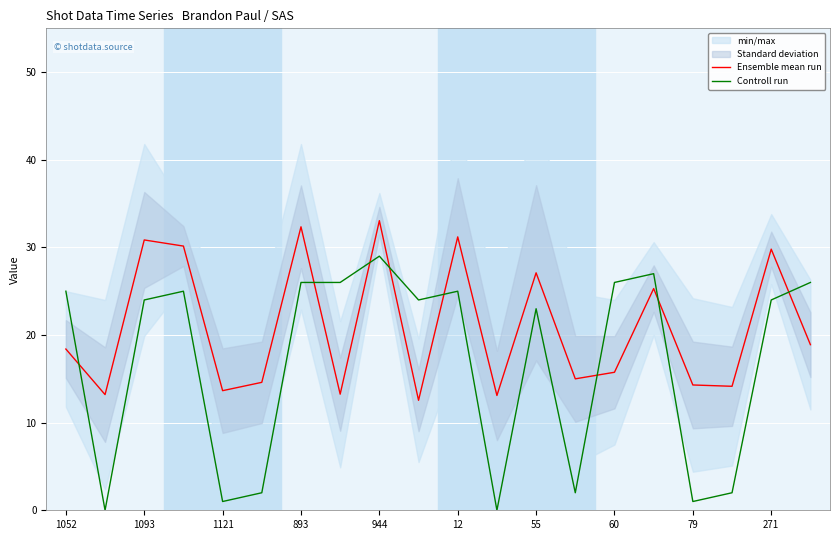

After their last crossing, which series has the higher values: Ensemble mean run or Controll run?

Controll run